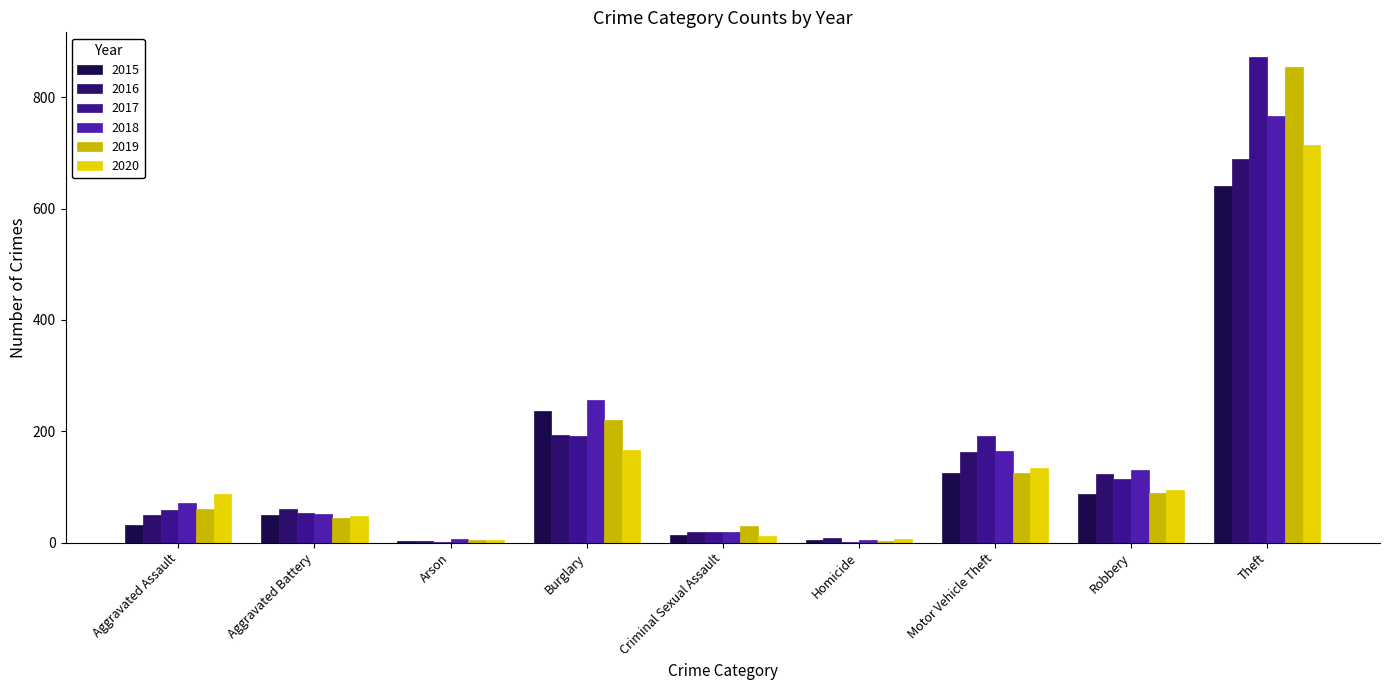

What is the maximum value shown in the chart?

873